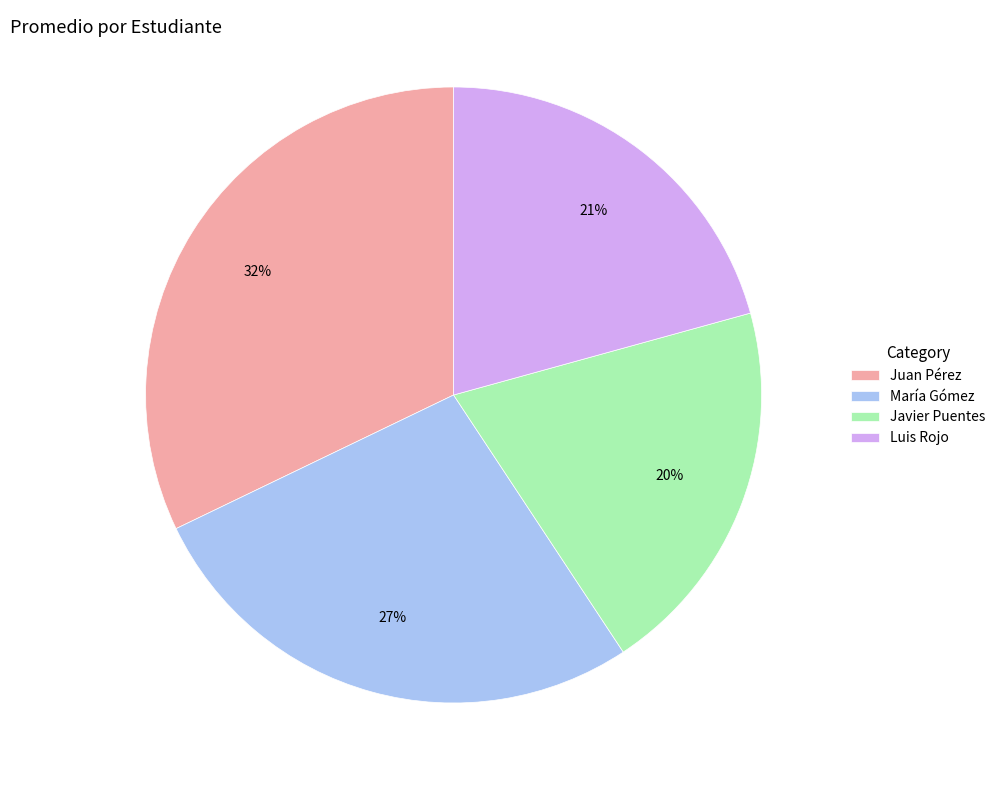

Approximately how many times larger is the value at María Gómez compared to Juan Pérez?

0.8